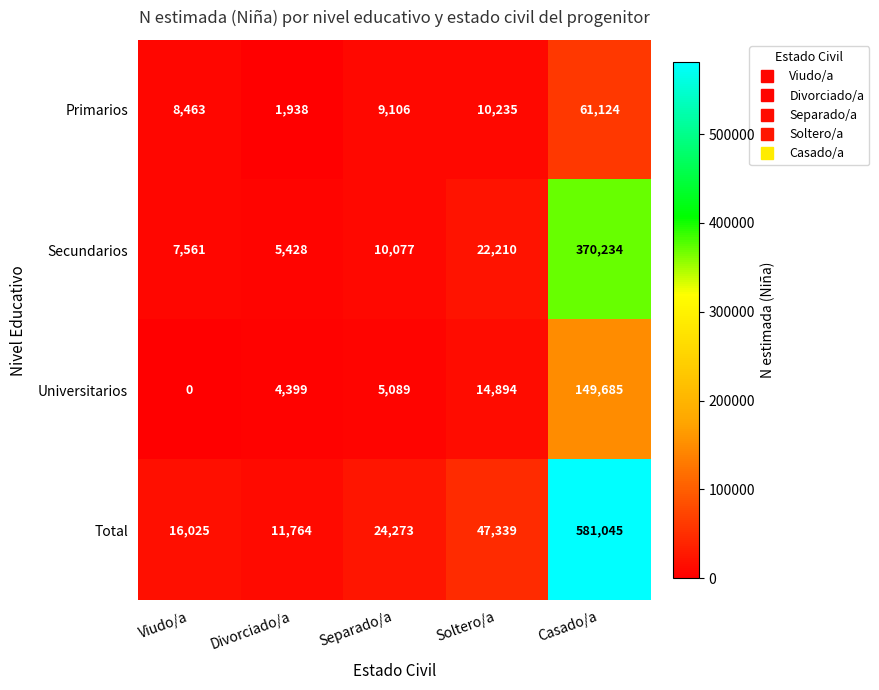

Reading right to left, list all the values displayed in this chart.

Primarios: Casado/a=61124	Soltero/a=10235	Separado/a=9106	Divorciado/a=1938	Viudo/a=8463
Secundarios: Casado/a=370234	Soltero/a=22210	Separado/a=10077	Divorciado/a=5428	Viudo/a=7561
Universitarios: Casado/a=149685	Soltero/a=14894	Separado/a=5089	Divorciado/a=4399	Viudo/a=0
Total: Casado/a=581045	Soltero/a=47339	Separado/a=24273	Divorciado/a=11764	Viudo/a=16025